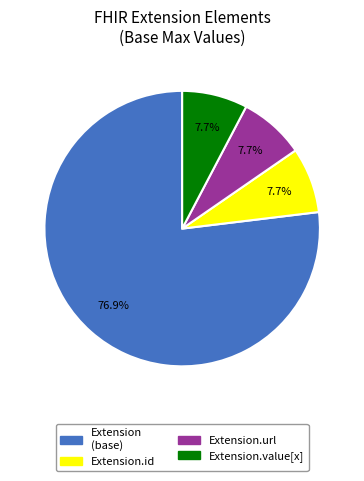

To the nearest percent, what is the average slice percentage?

25%